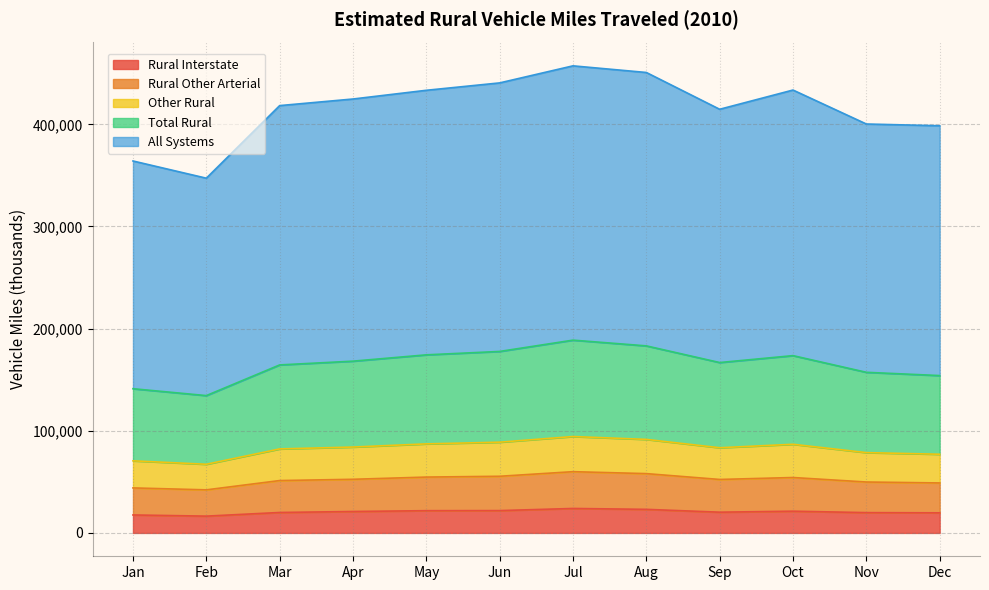

How many data points in All Systems are less than 424791?

6